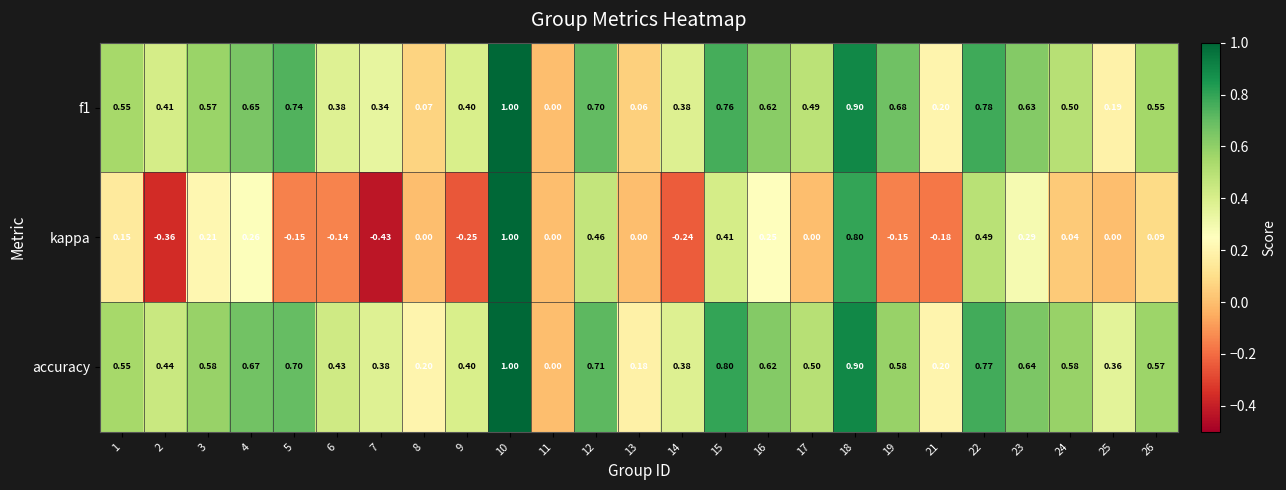

Is the value of f1 at 26 greater than the value of accuracy at 22?

No